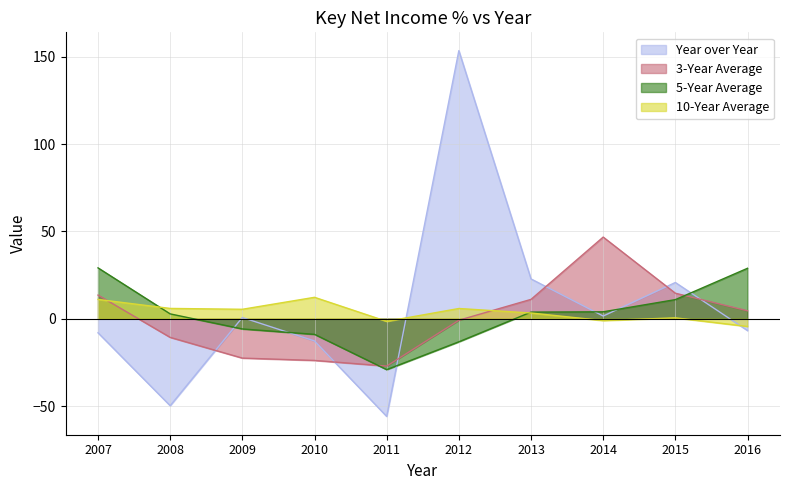

Rank the series at 2014 from highest to lowest value.

3-Year Average, 5-Year Average, Year over Year, 10-Year Average